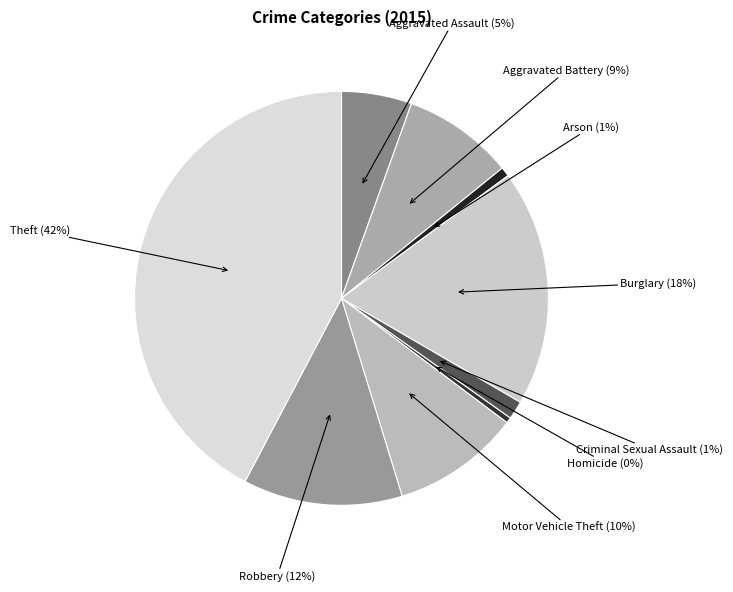

How many slices are in this pie chart?

9